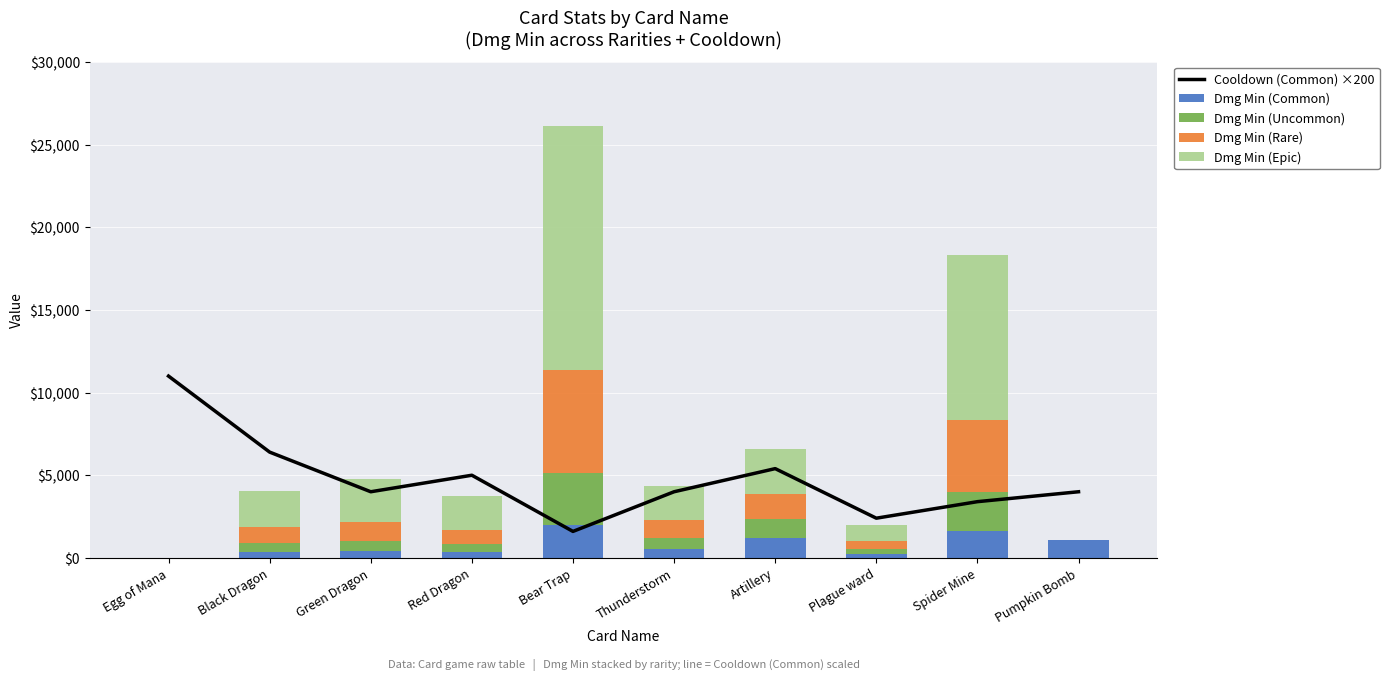

At Pumpkin Bomb, list the series in order from largest to smallest.

Cooldown (Common) ×200, Dmg Min (Common), Dmg Min (Uncommon), Dmg Min (Rare), Dmg Min (Epic)